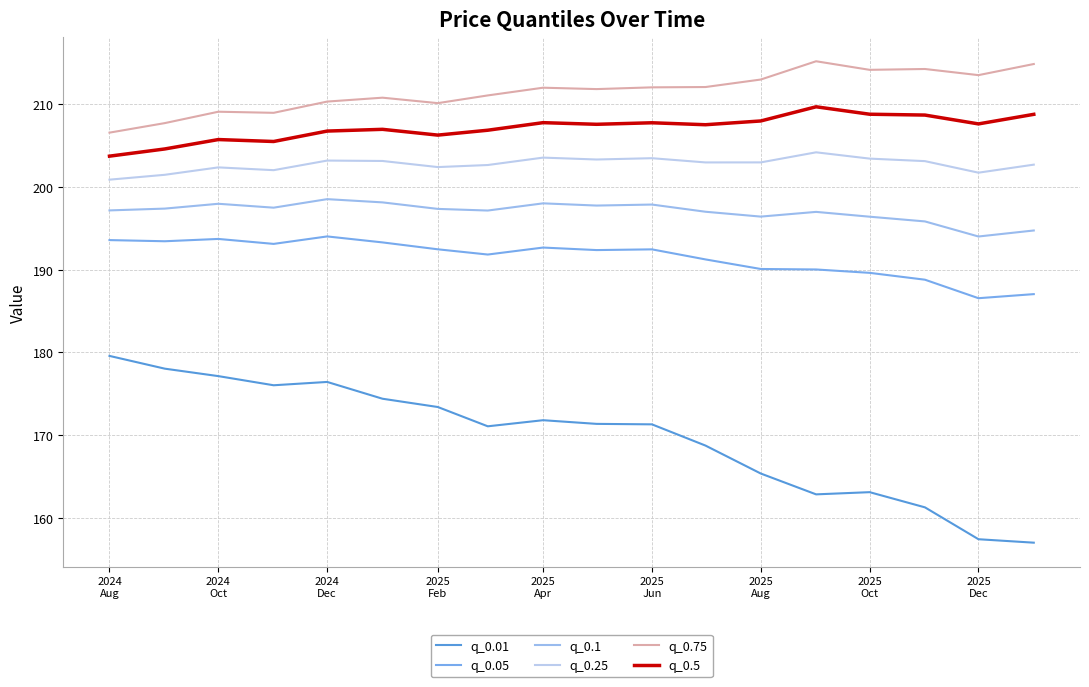

Reading left to right, what are all the values shown in this chart?

q_0.01: 179.6	178.0	177.1	176.0	176.4	174.4	173.4	171.1	171.8	171.4	171.3	168.8	165.4	162.9	163.1	161.3	157.5	157.0
q_0.05: 193.6	193.4	193.7	193.1	194.0	193.3	192.5	191.8	192.7	192.4	192.4	191.2	190.1	190.0	189.6	188.8	186.6	187.0
q_0.1: 197.2	197.4	198.0	197.5	198.5	198.1	197.3	197.1	198.0	197.7	197.9	197.0	196.4	197.0	196.4	195.8	194.0	194.7
q_0.25: 200.9	201.4	202.3	202.0	203.2	203.1	202.4	202.6	203.5	203.3	203.5	202.9	202.9	204.2	203.4	203.1	201.7	202.7
q_0.75: 206.5	207.7	209.1	208.9	210.3	210.8	210.1	211.0	212.0	211.8	212.0	212.0	212.9	215.2	214.1	214.2	213.5	214.8
q_0.5: 203.7	204.6	205.7	205.5	206.7	206.9	206.2	206.8	207.7	207.5	207.7	207.5	207.9	209.7	208.8	208.7	207.6	208.7